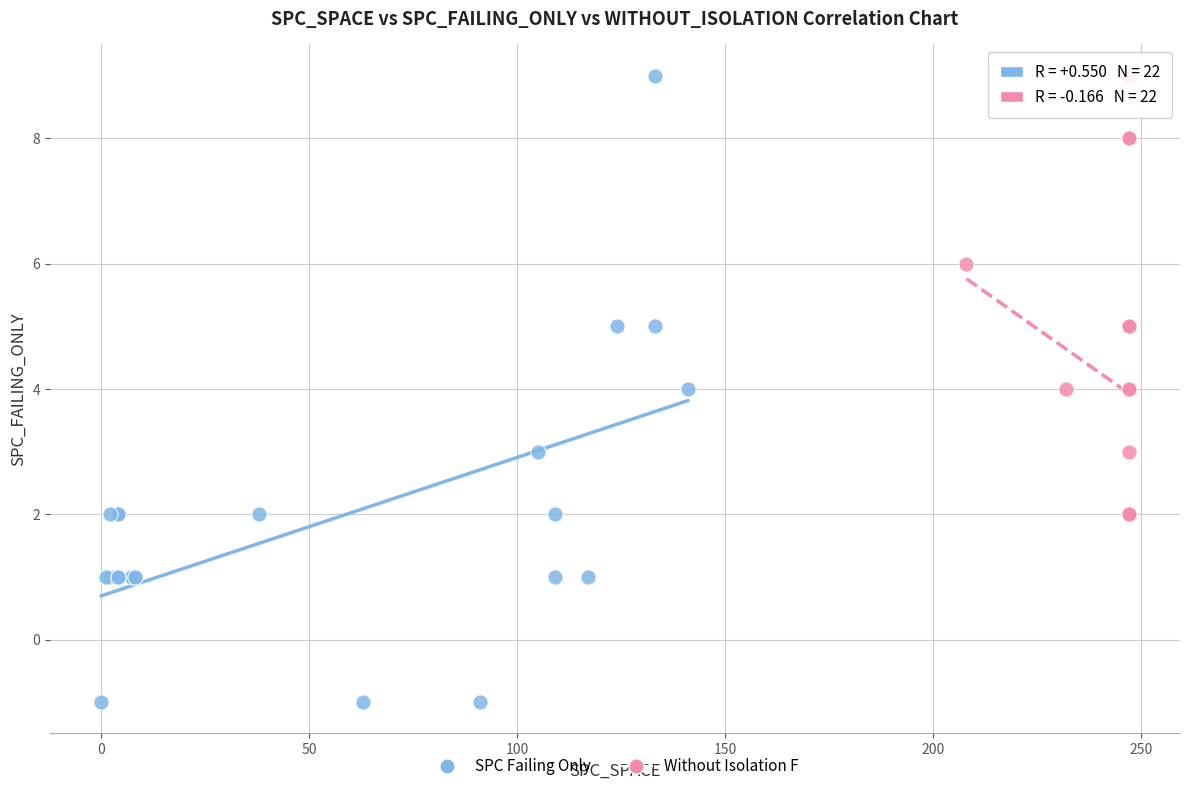

Which series reaches the minimum Y coordinate?

SPC Failing Only